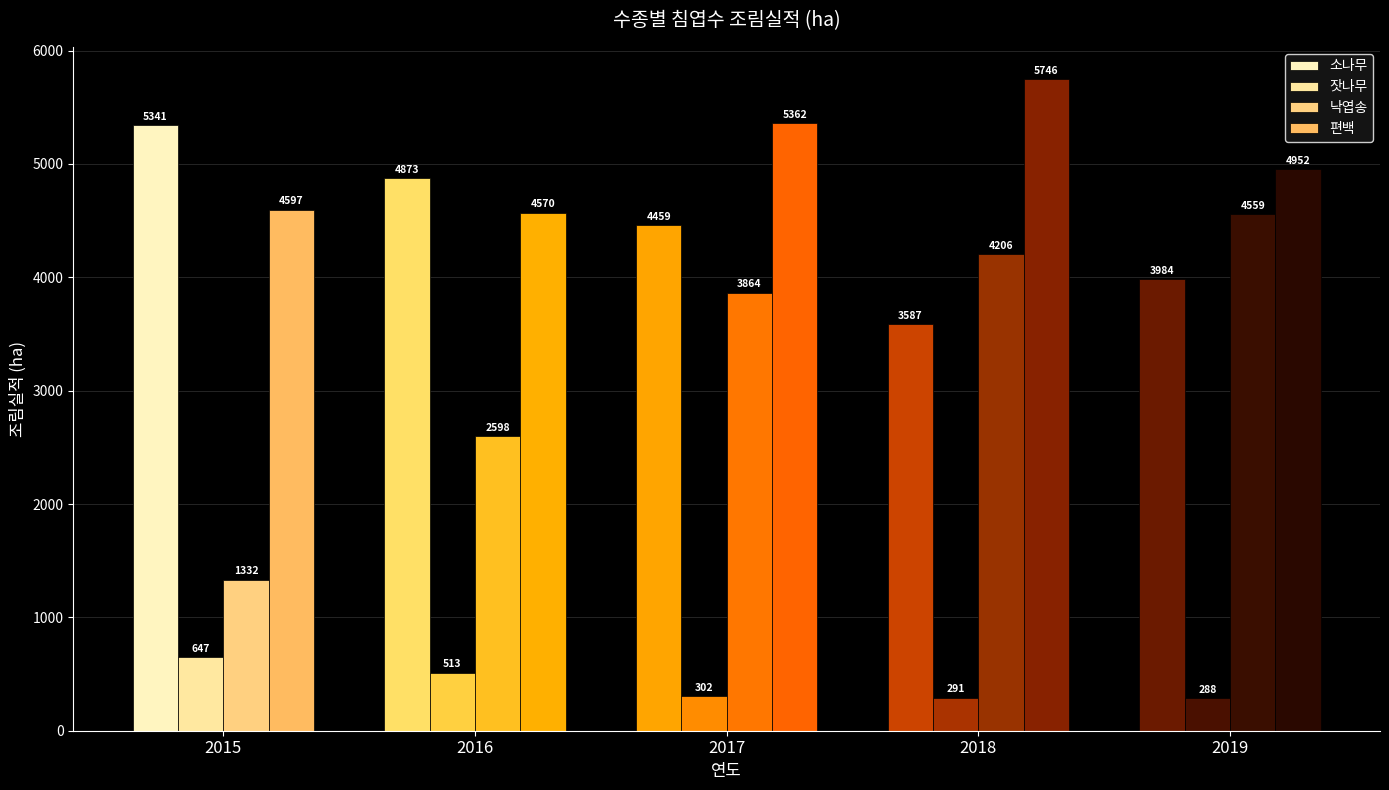

Are the bars horizontal?

No